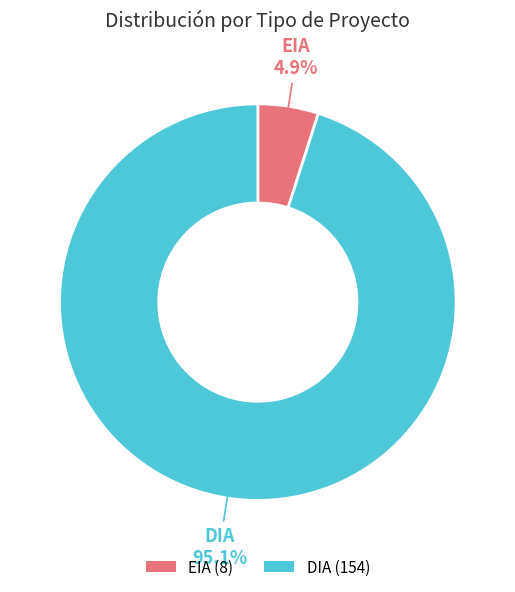

Which has a higher value, DIA or EIA?

DIA